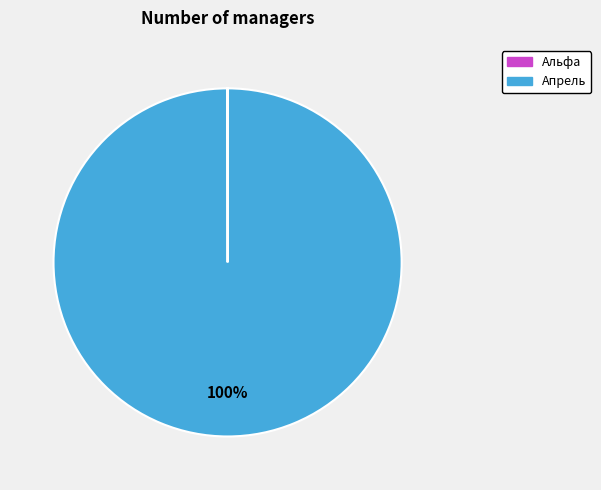

To the nearest percent, what is the difference between the largest and smallest slice percentages?

100%